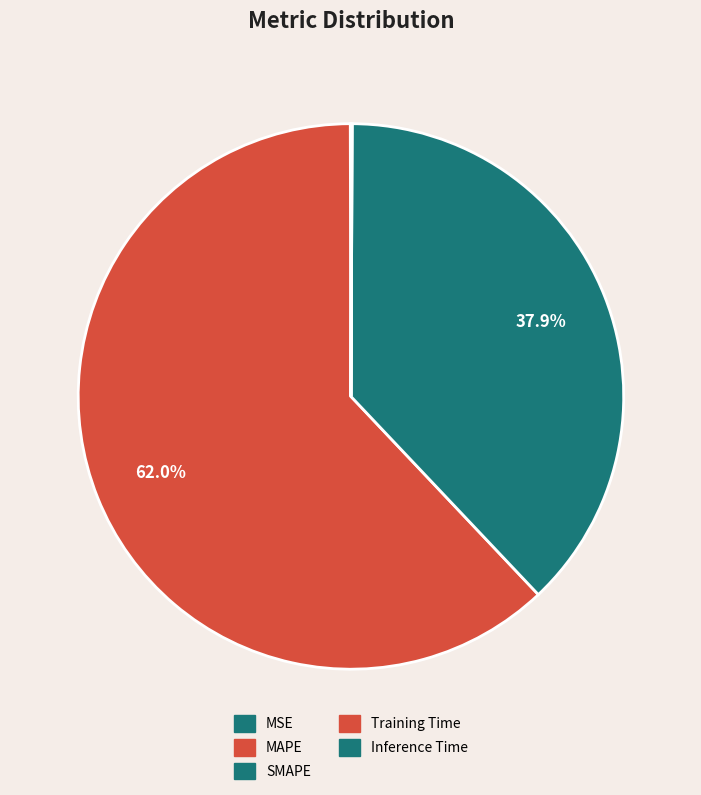

What is the largest slice in the pie chart?

MAPE